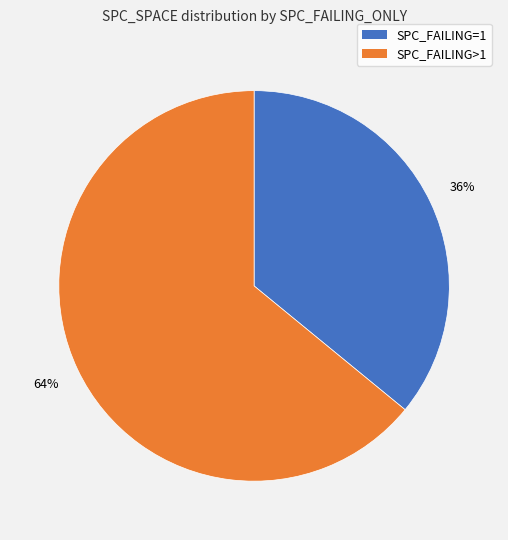

How many segments does this pie chart have?

2